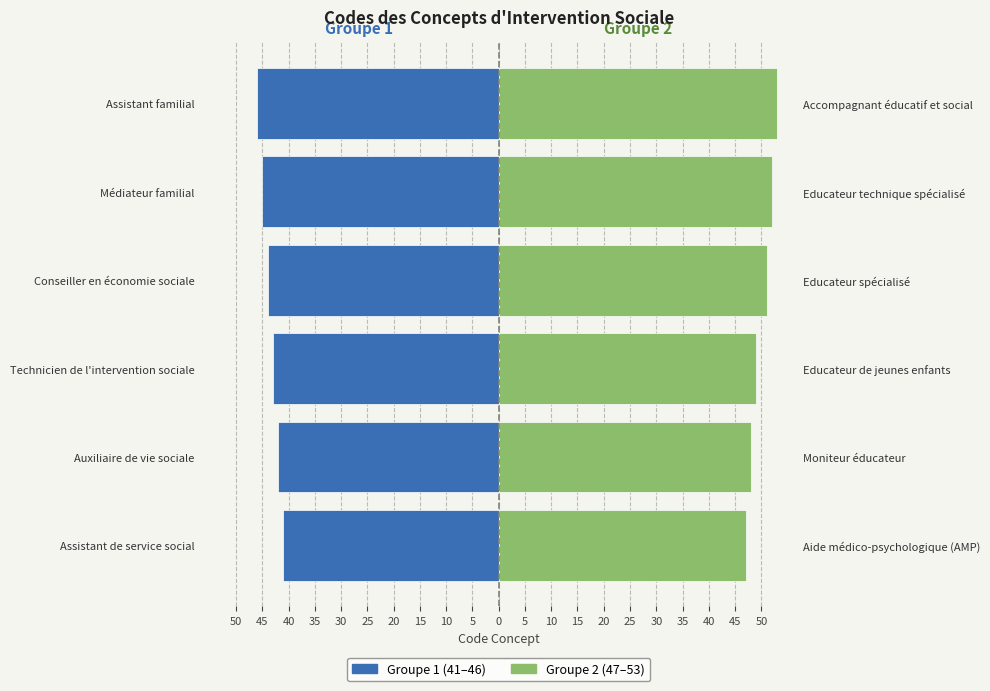

What is the difference between the maximum and minimum values in the Groupe 1 (41–46) series?

5